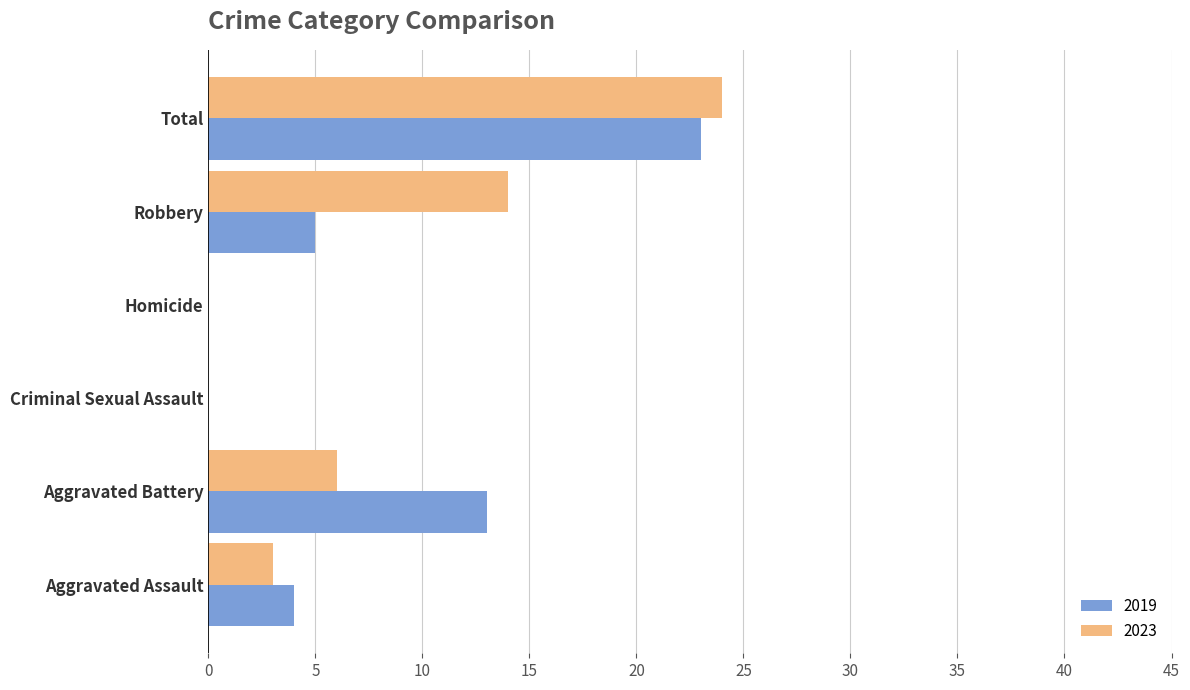

Where is 2019 nearest to the value 11?

Aggravated Battery